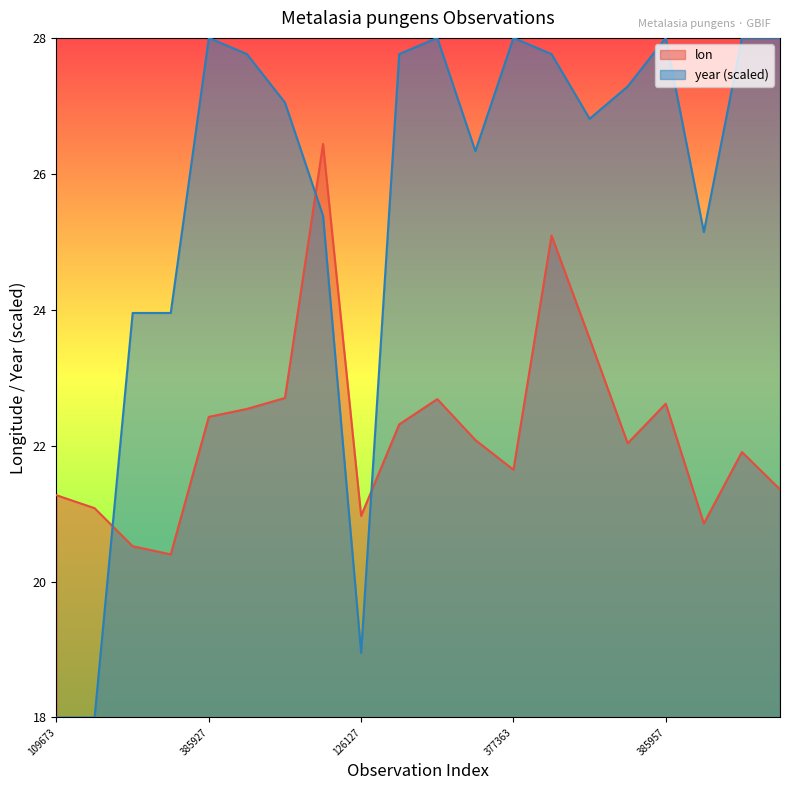

What is the average value of the lon series?

22.2